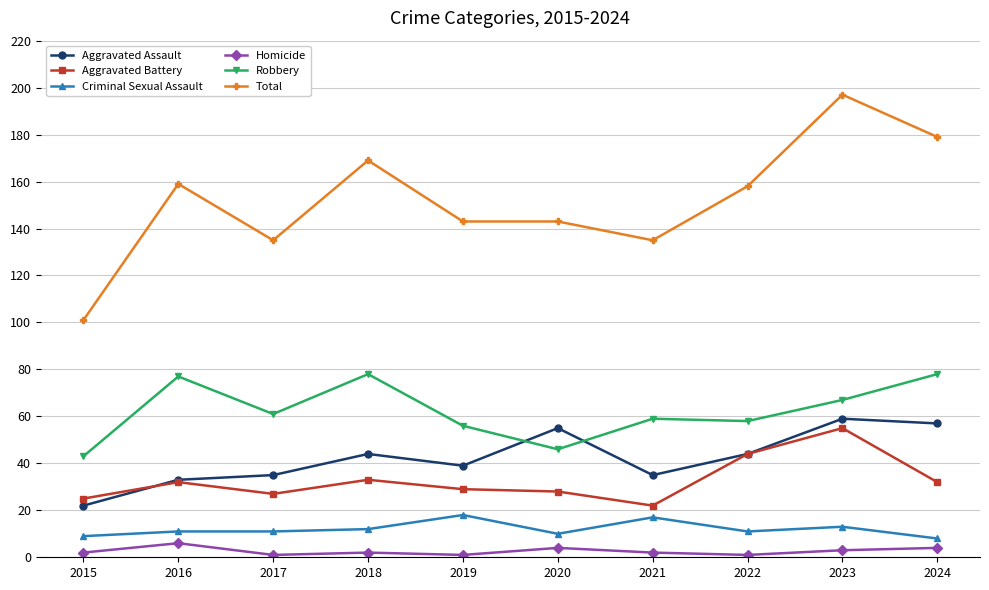

True or false: Robbery and Homicide intersect in this chart.

False